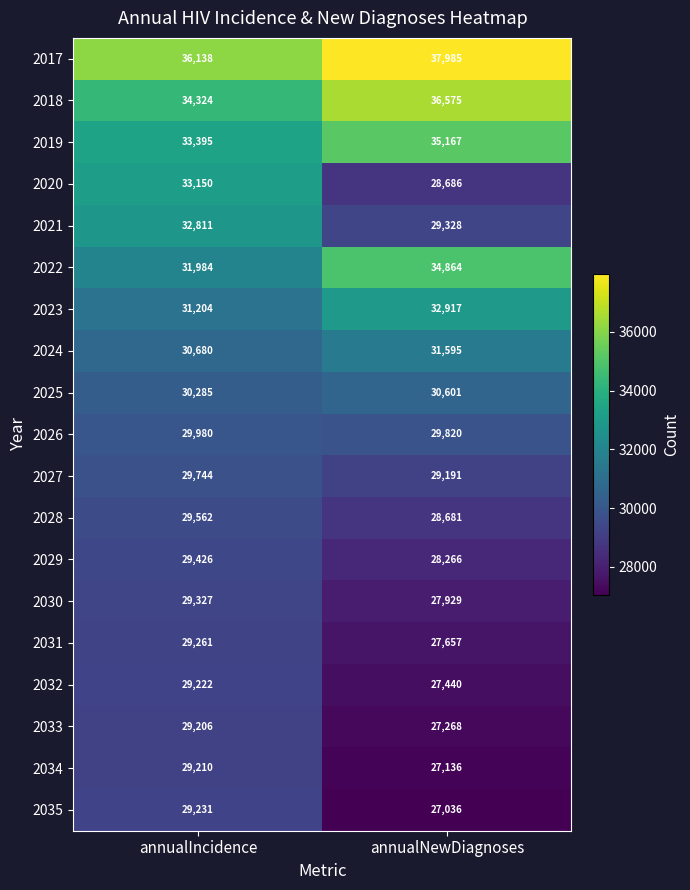

At how many categories does at least one series exceed 31178?

2